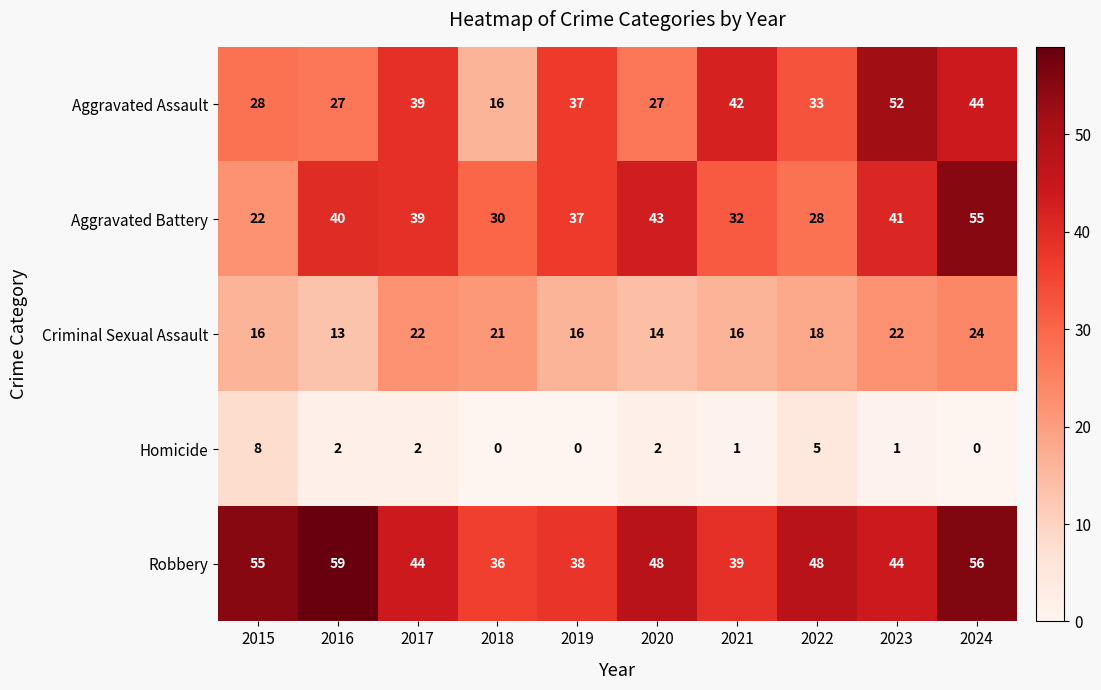

What is the spread (max minus min) of values at 2021?

41